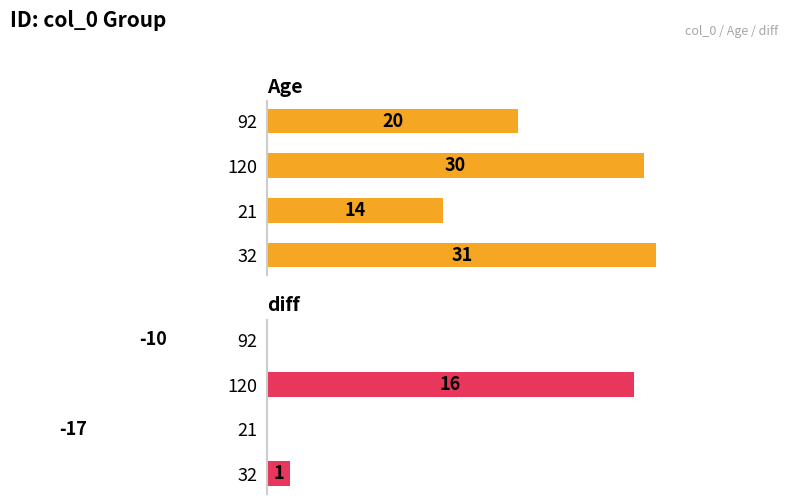

Rank the series at 92 from highest to lowest value.

Age, diff